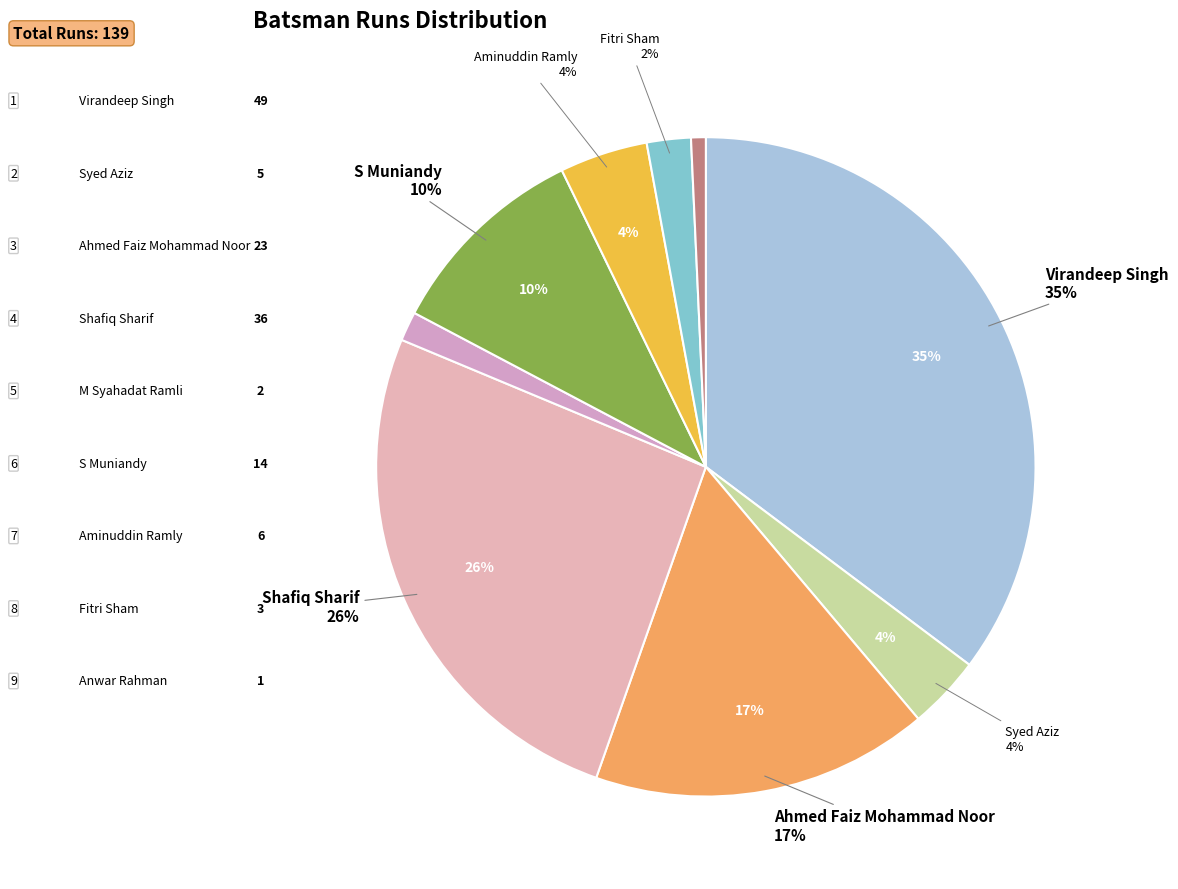

To the nearest percent, what portion does Virandeep Singh represent?

35%